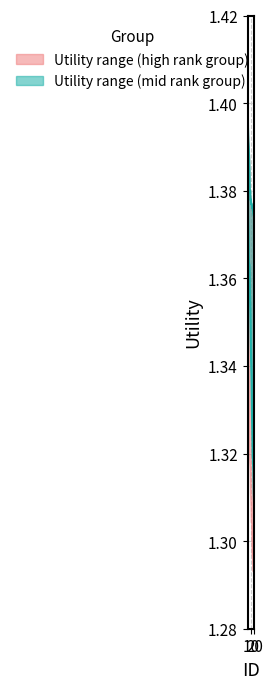

How many values are between 1 and 2?

20